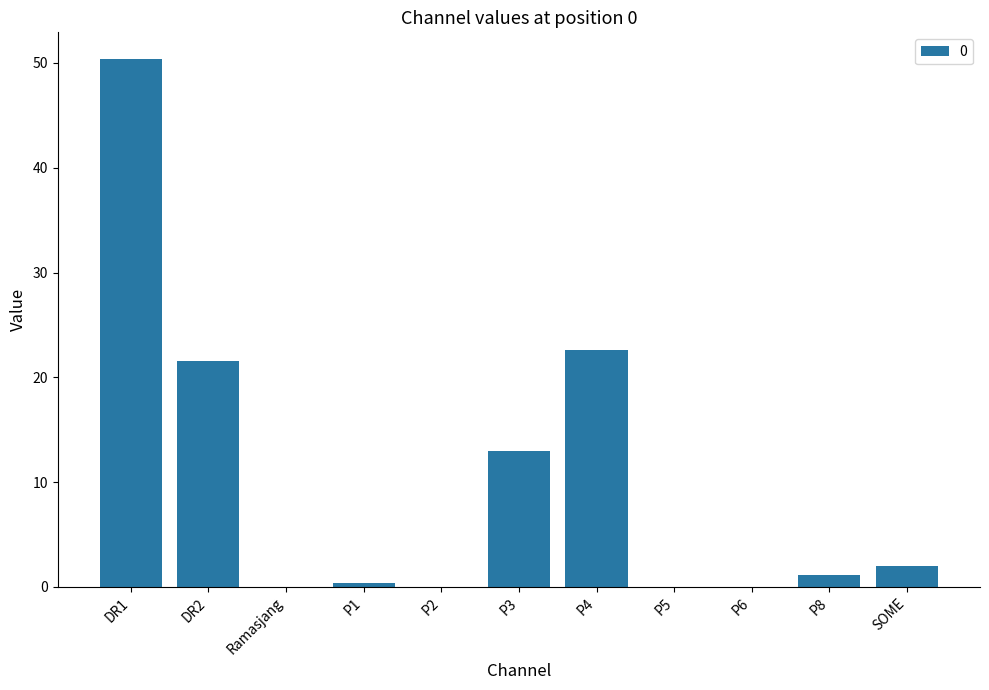

Does the chart contain stacked bars?

No